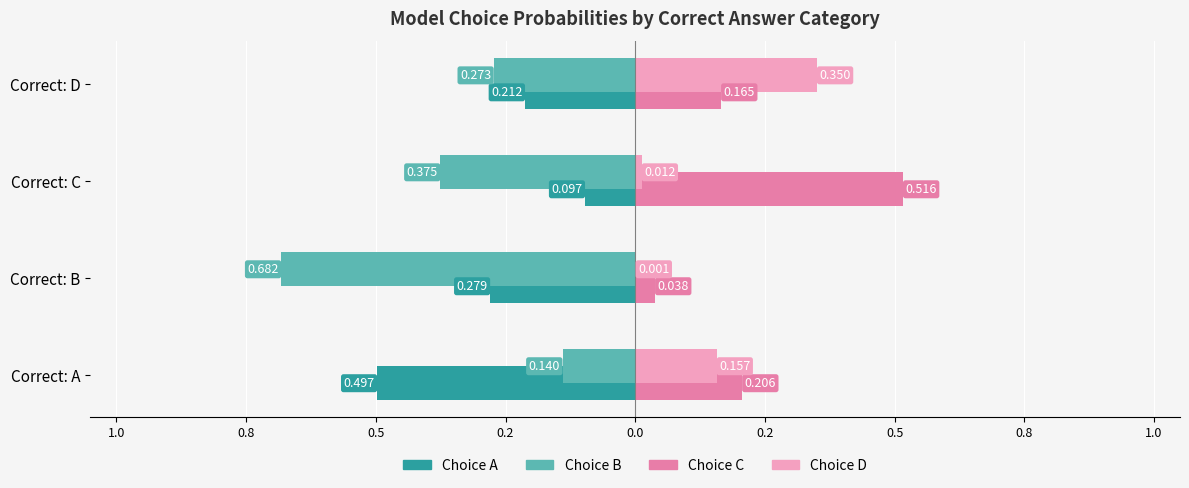

Which series has the largest range (max minus min)?

Choice B